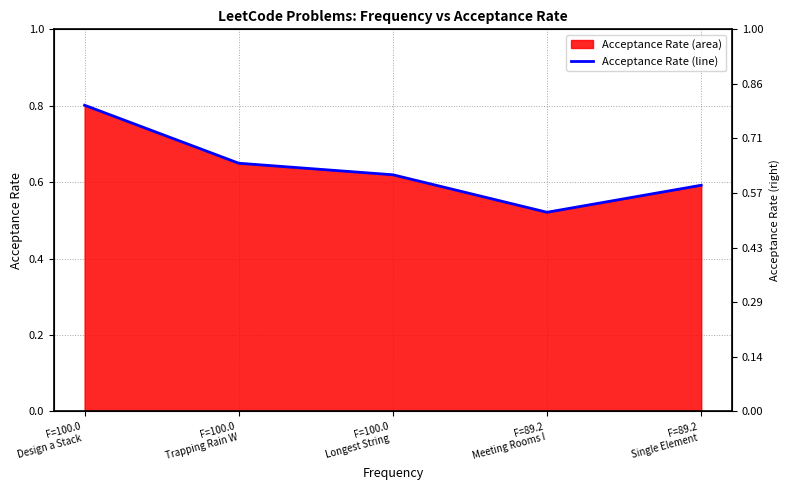

How many data points does each series have?

5